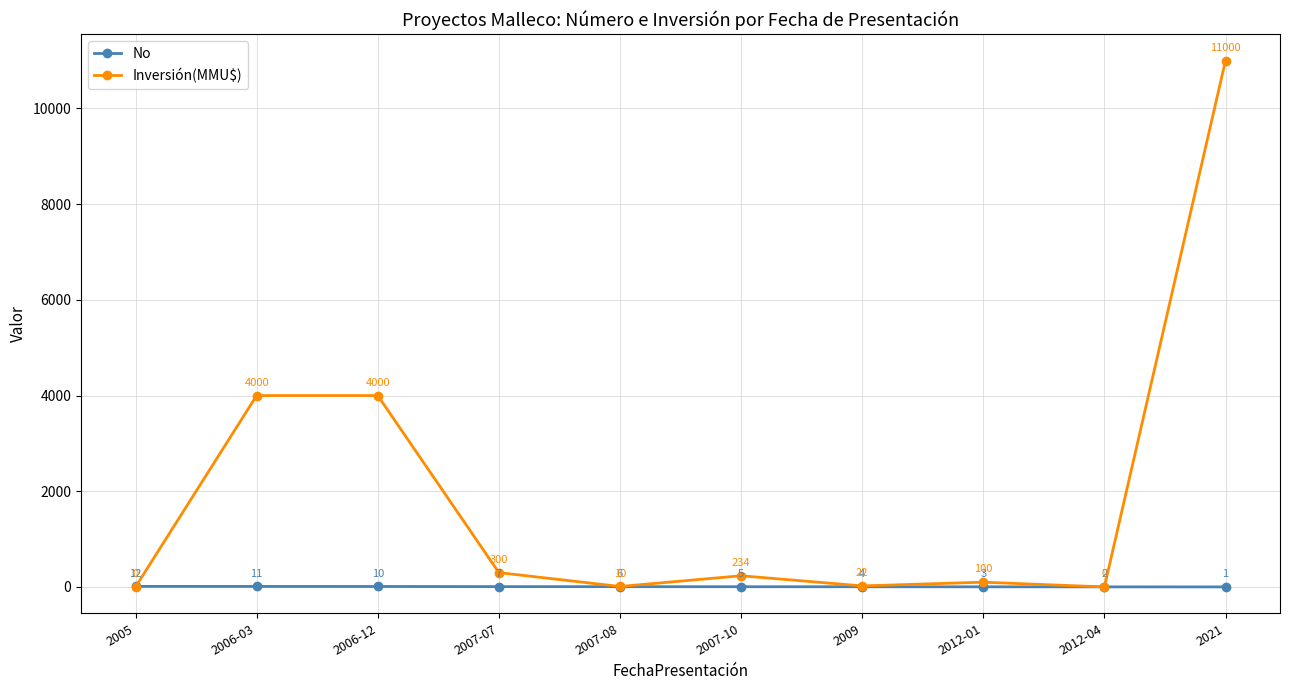

List the series in order of their overall mean, highest first.

Inversión(MMU$), No